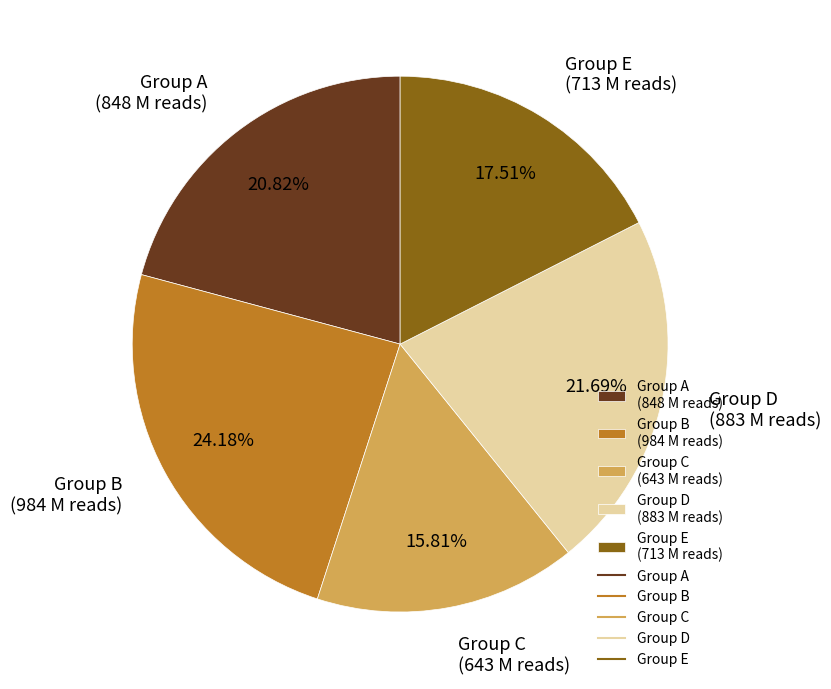

Rank the categories by value from lowest to highest.

Group C (643 M reads), Group E (713 M reads), Group A (848 M reads), Group D (883 M reads), Group B (984 M reads)